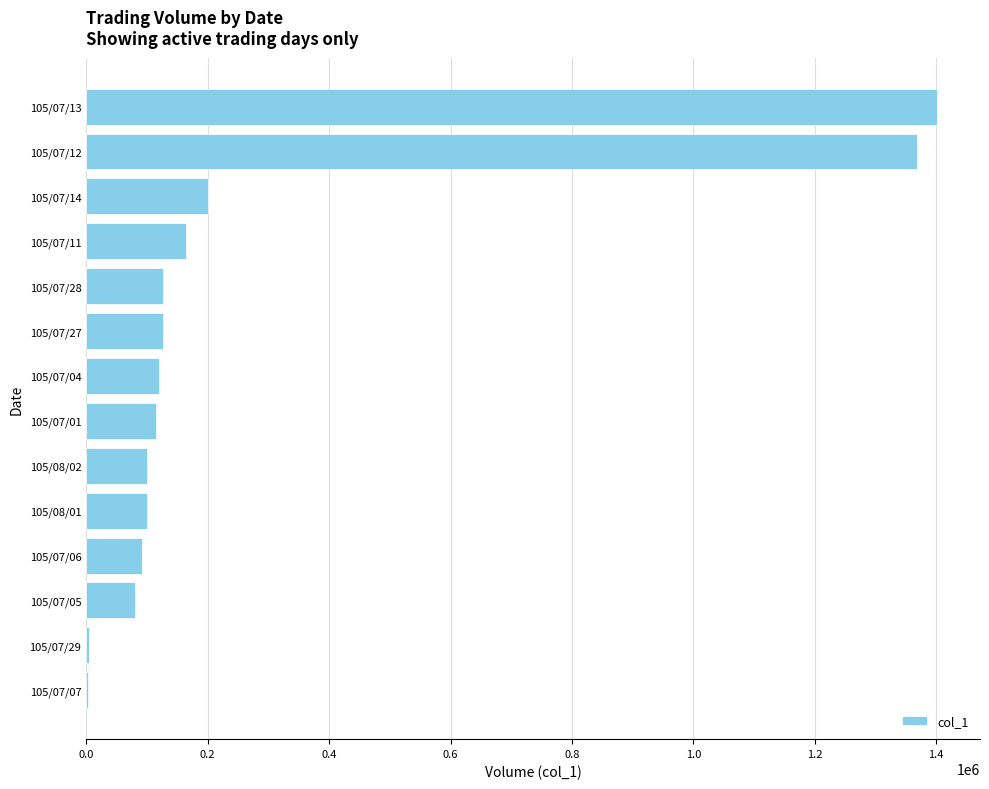

What is the maximum value shown in the chart?

1402000